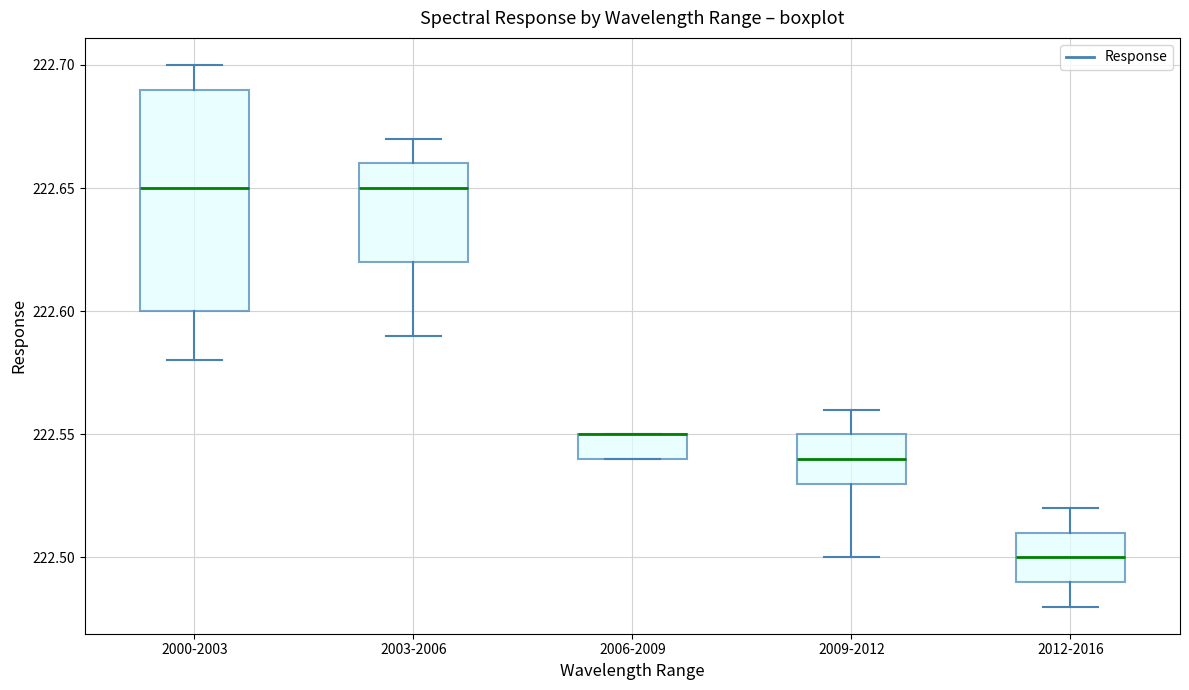

Where does the upper whisker of the box for 2003-2006 end on the y-axis? The values are not printed on the chart, so give them approximately, as read against the axis.

222.67